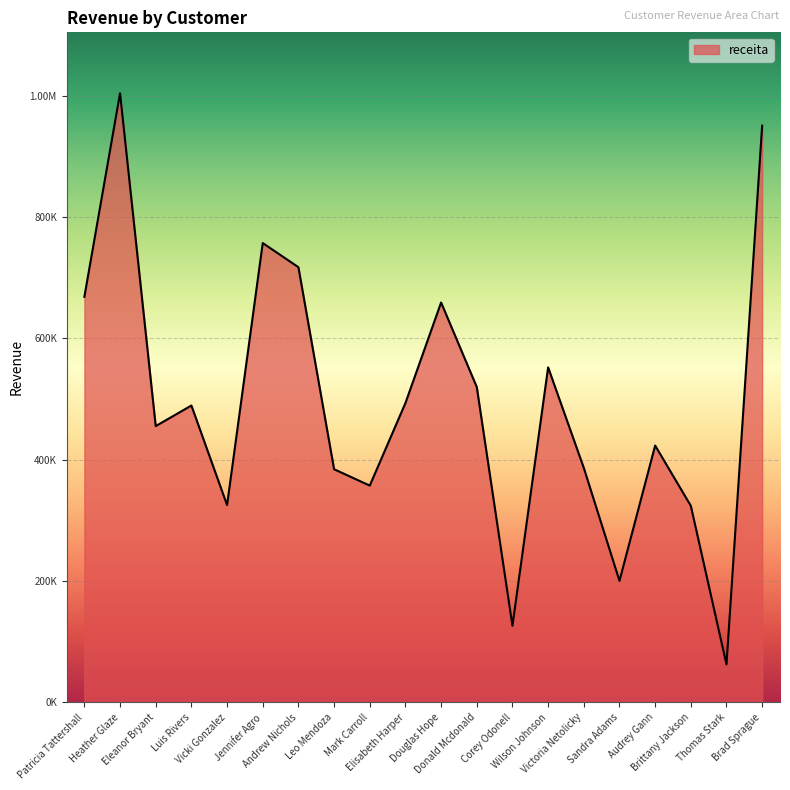

What is the smallest value displayed?

62429.1